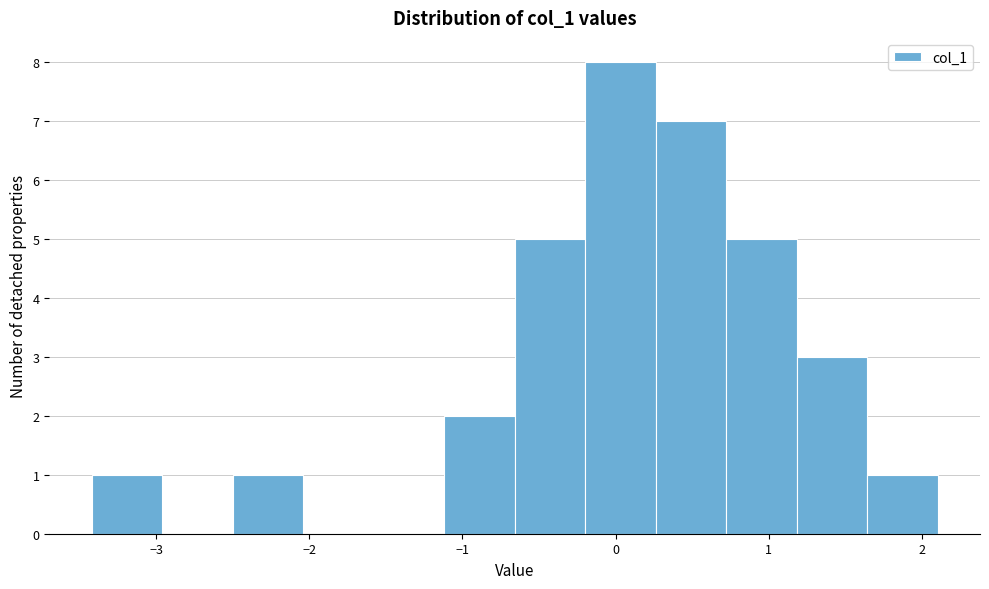

Reading left to right, list every bar in this chart as the range it spans on the x-axis followed by its height. Neither the bar edges nor the heights are printed on the chart, so give them approximately, as read against the axes.

-3.4 to -3.0: 1
-3.0 to -2.5: 0
-2.5 to -2.0: 1
-2.0 to -1.6: 0
-1.6 to -1.1: 0
-1.1 to -0.7: 2
-0.7 to -0.2: 5
-0.2 to 0.3: 8
0.3 to 0.7: 7
0.7 to 1.2: 5
1.2 to 1.6: 3
1.6 to 2.1: 1